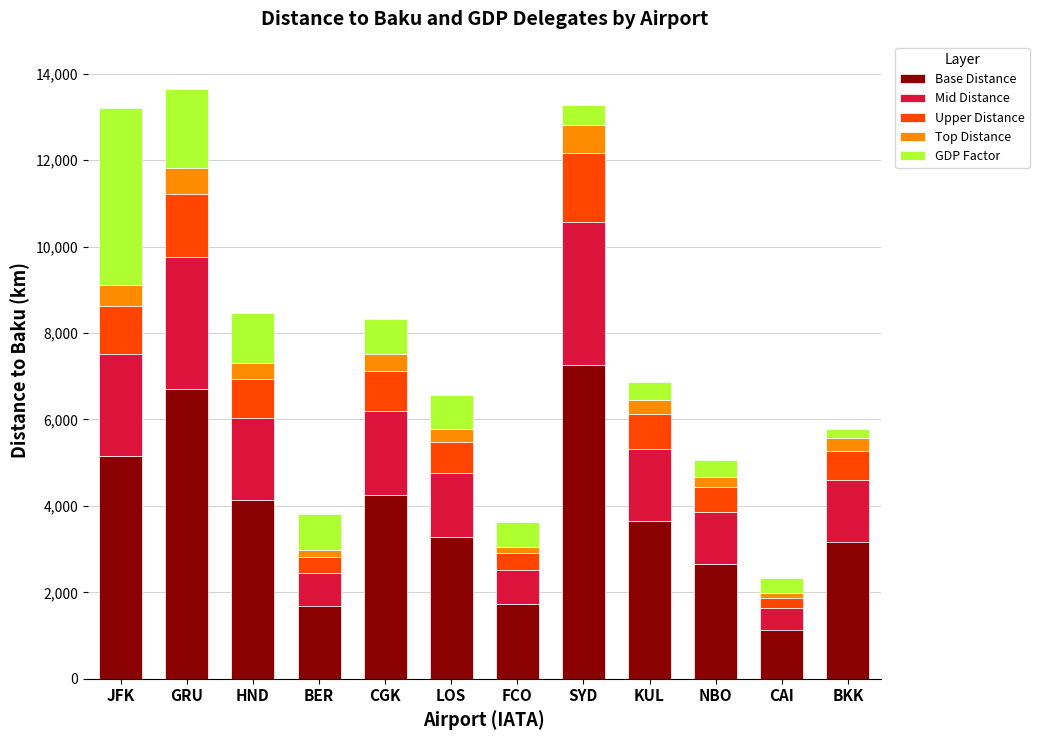

What is the minimum value for Base Distance?

1122.4